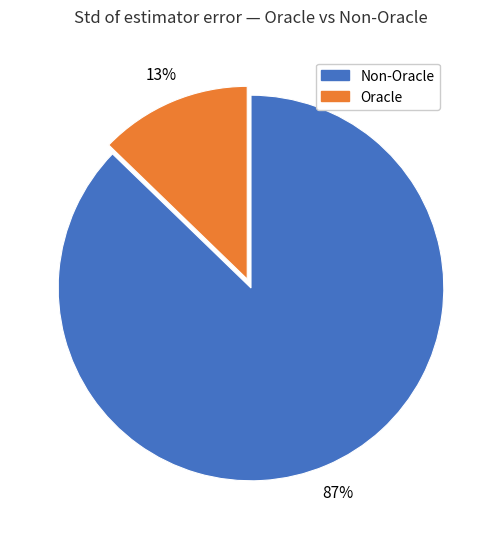

Is there any slice that represents more than half of the pie?

Yes